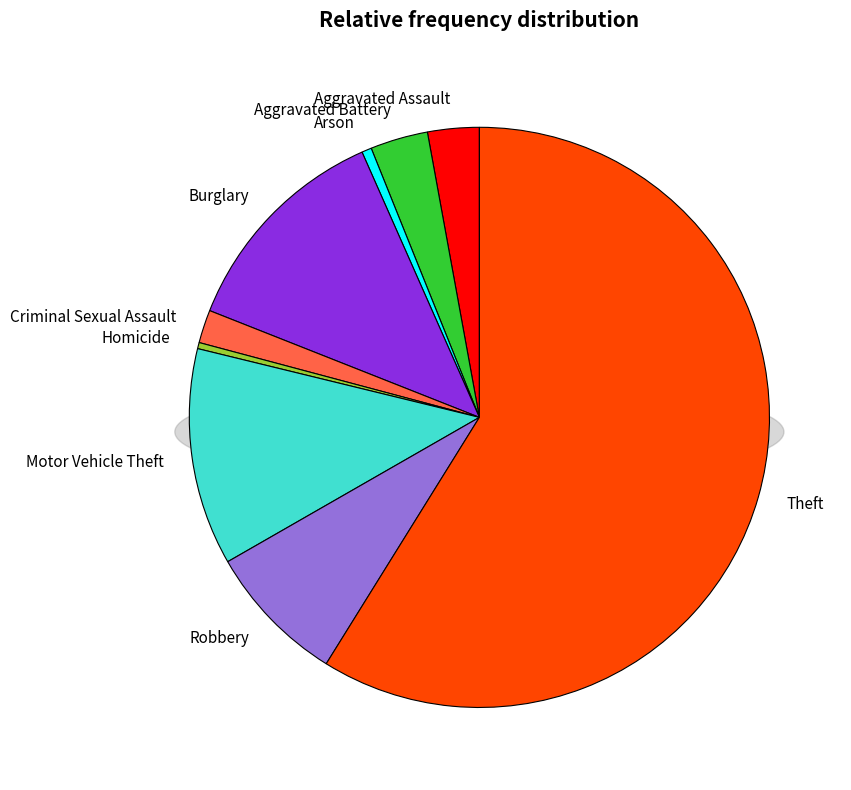

Is Theft the majority of the pie?

Yes